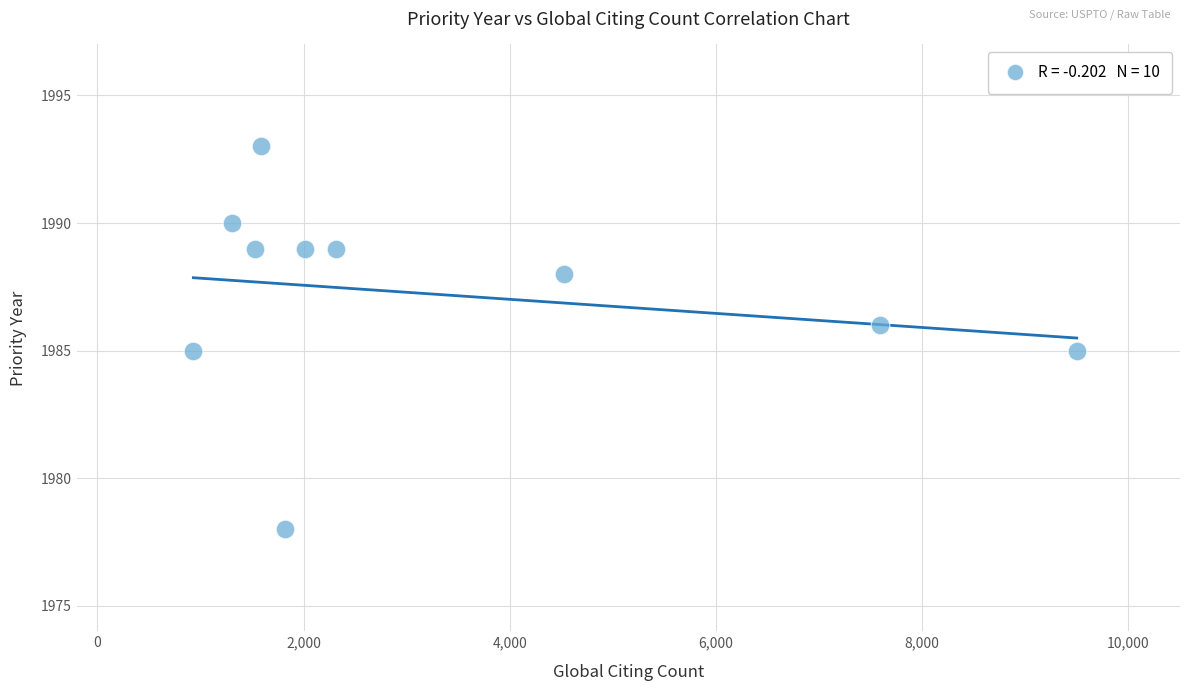

What is the range of X values (max minus min)?

8567